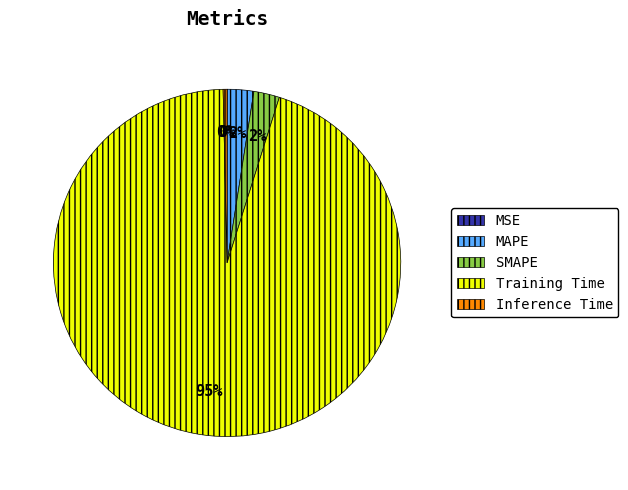

To the nearest percent, what is the average slice percentage?

20%